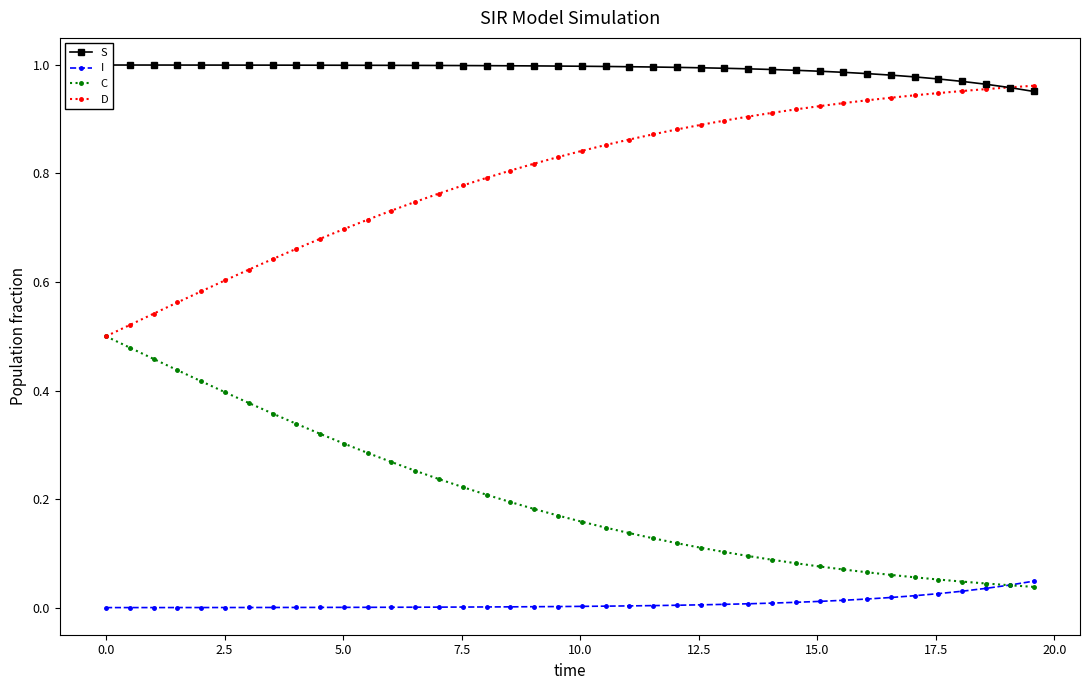

Is this an area chart (filled region under the line)?

No